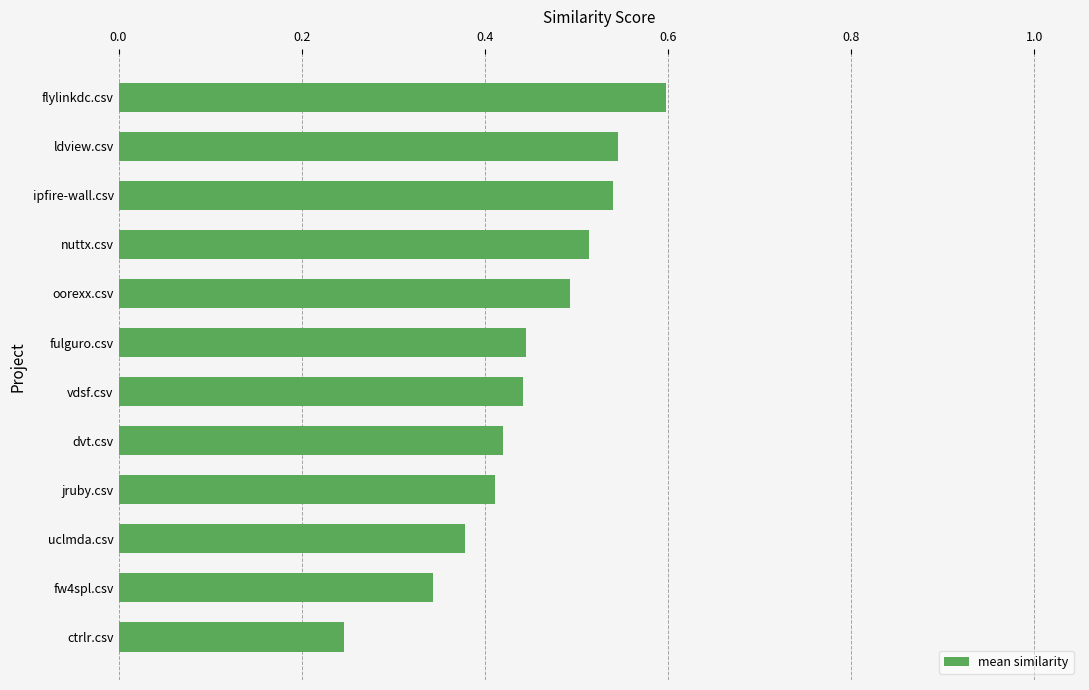

Between ipfire-wall.csv and uclmda.csv, which is larger?

ipfire-wall.csv